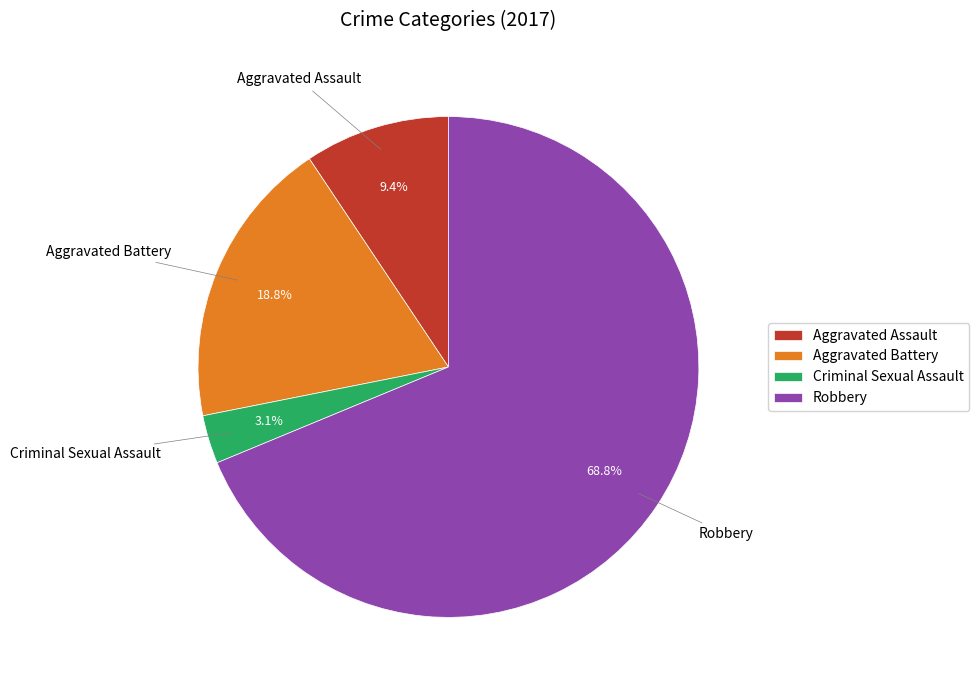

To the nearest percent, what is the difference between the largest and smallest slice percentages?

66%